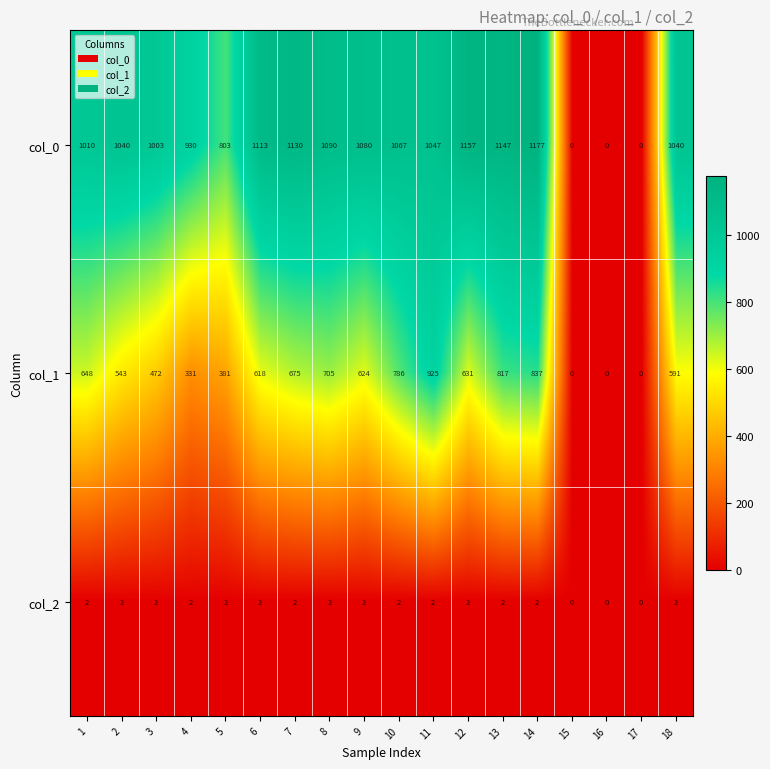

What is the approximate value of col_0 at 1?

1010